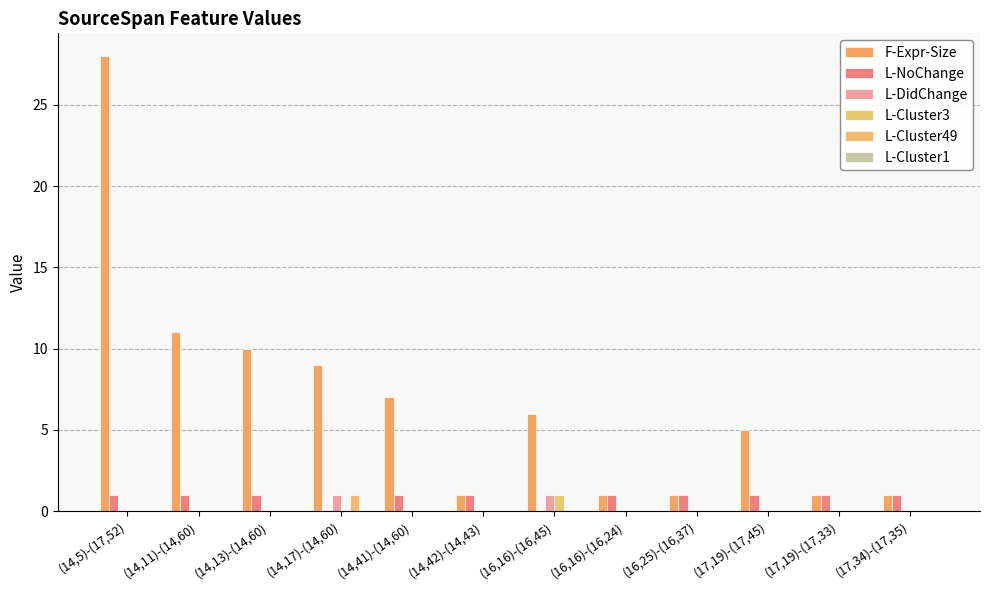

Count the number of data series in this chart.

5